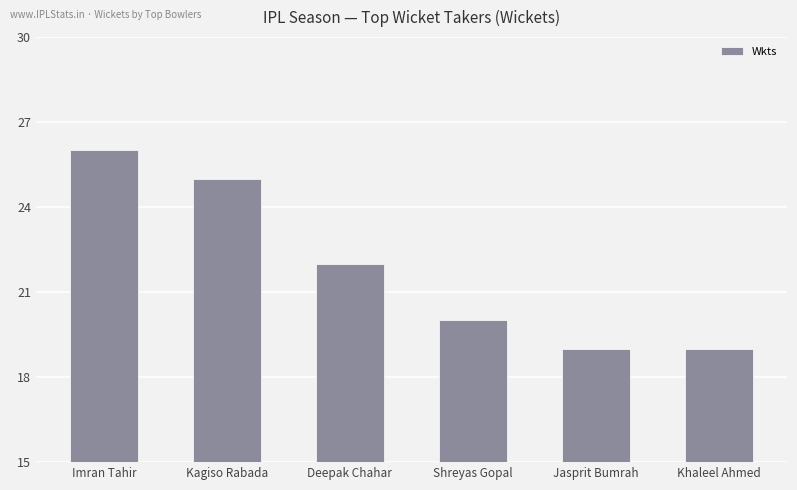

Reading left to right, list all the values displayed in this chart.

Imran Tahir=26	Kagiso Rabada=25	Deepak Chahar=22	Shreyas Gopal=20	Jasprit Bumrah=19	Khaleel Ahmed=19